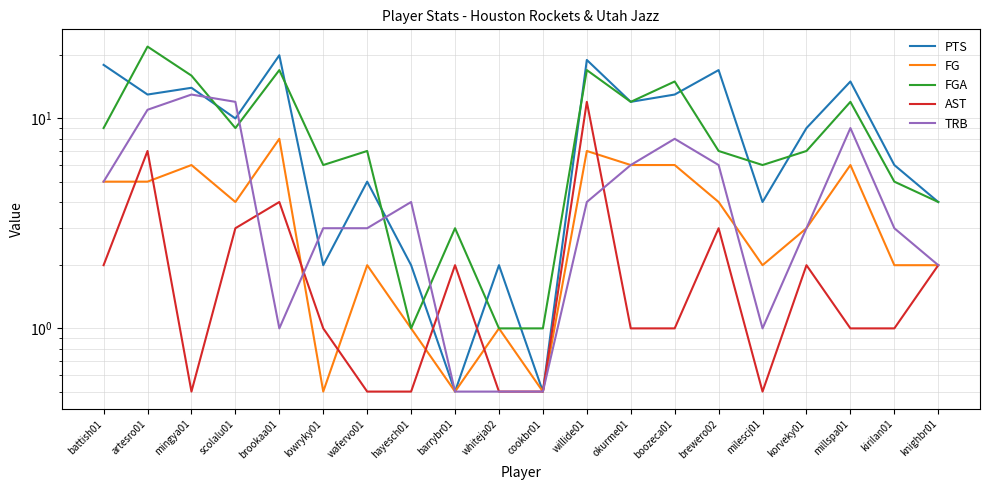

What are all the series names shown in the legend?

PTS, FG, FGA, AST, TRB